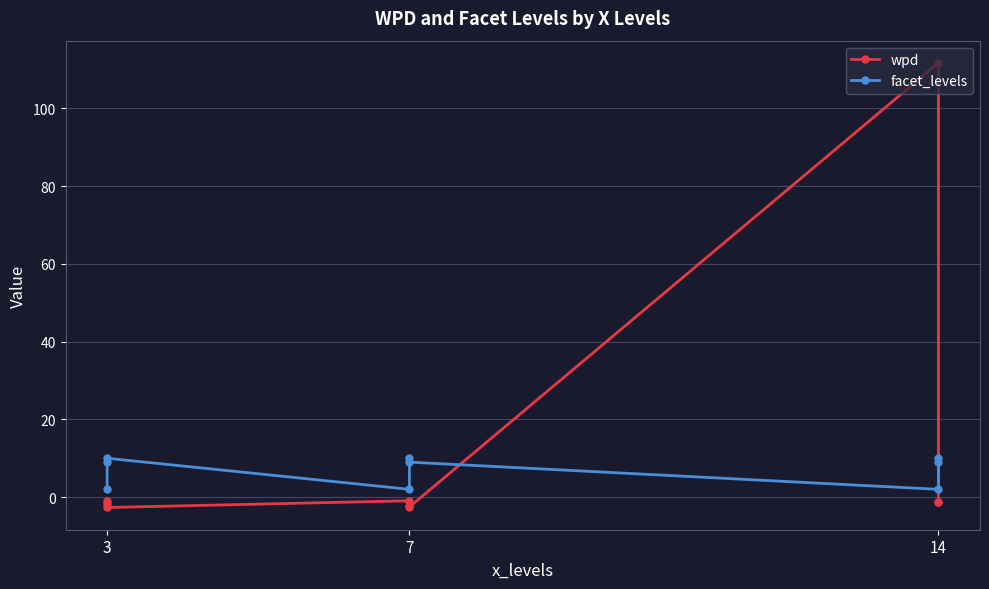

Is this an area chart (filled region under the line)?

No